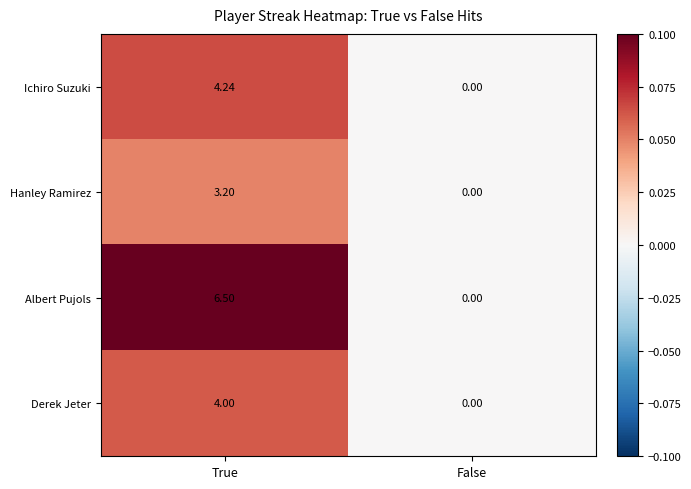

Which series has the largest range (max minus min)?

Albert Pujols